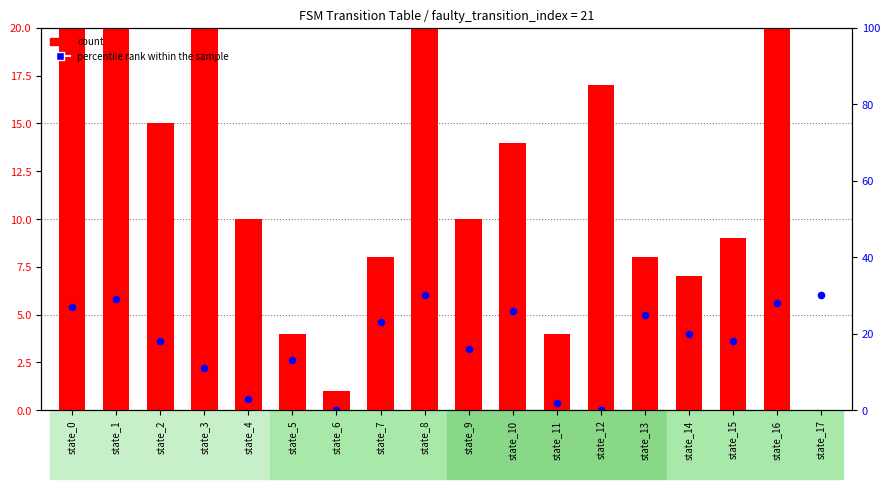

At which category is the sum across all series the highest?

state_16